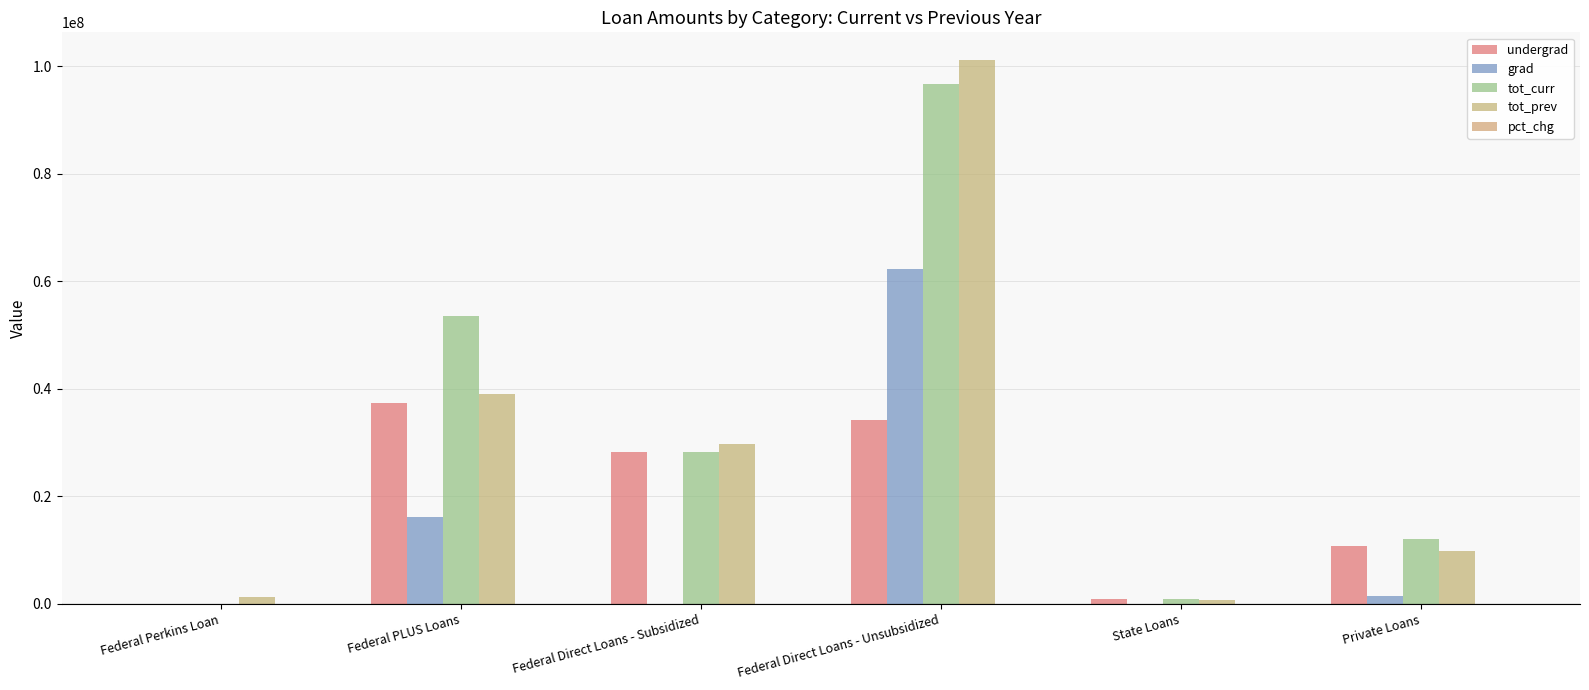

True or false: tot_prev has a value of 1225203.0 at Federal Perkins Loan.

True